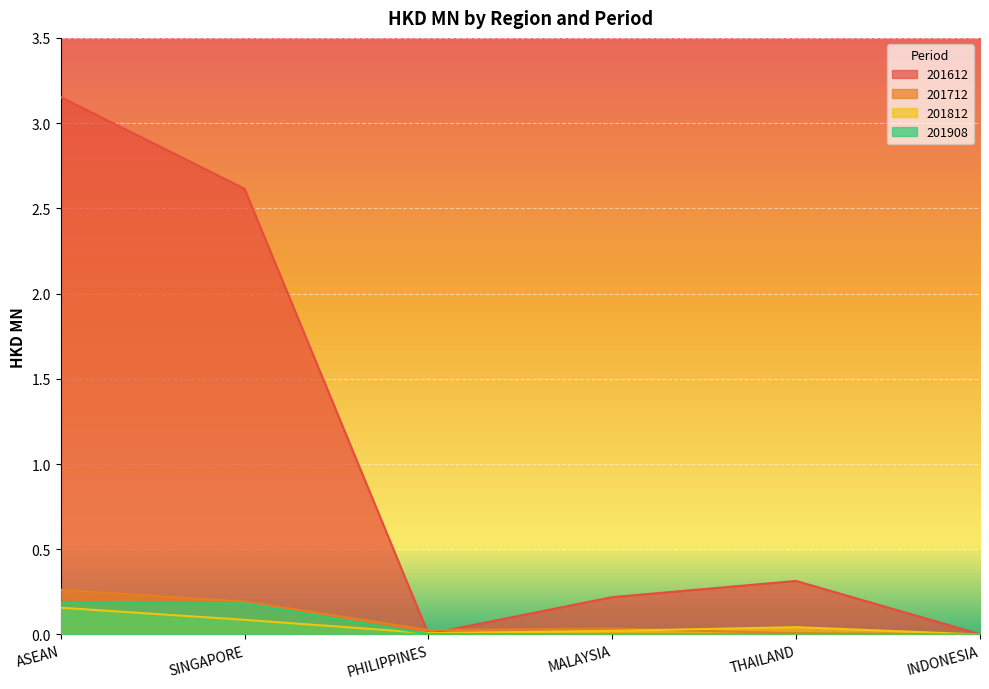

Between SINGAPORE and MALAYSIA, which series saw the biggest shift?

201612